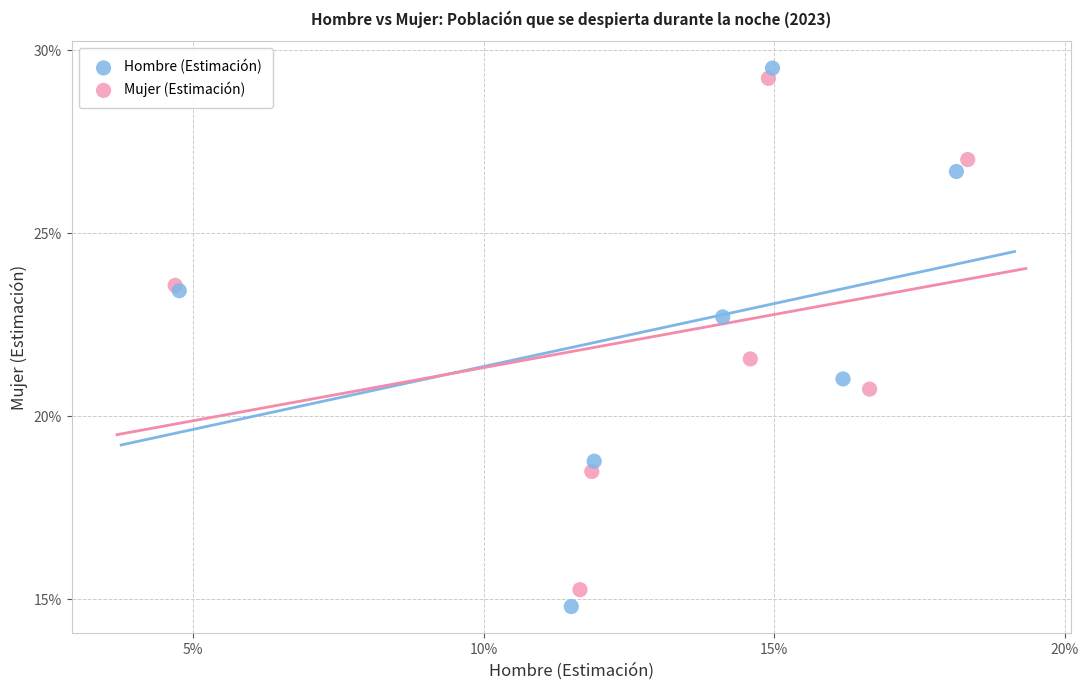

Which series reaches the minimum Y coordinate?

Hombre (Estimación)